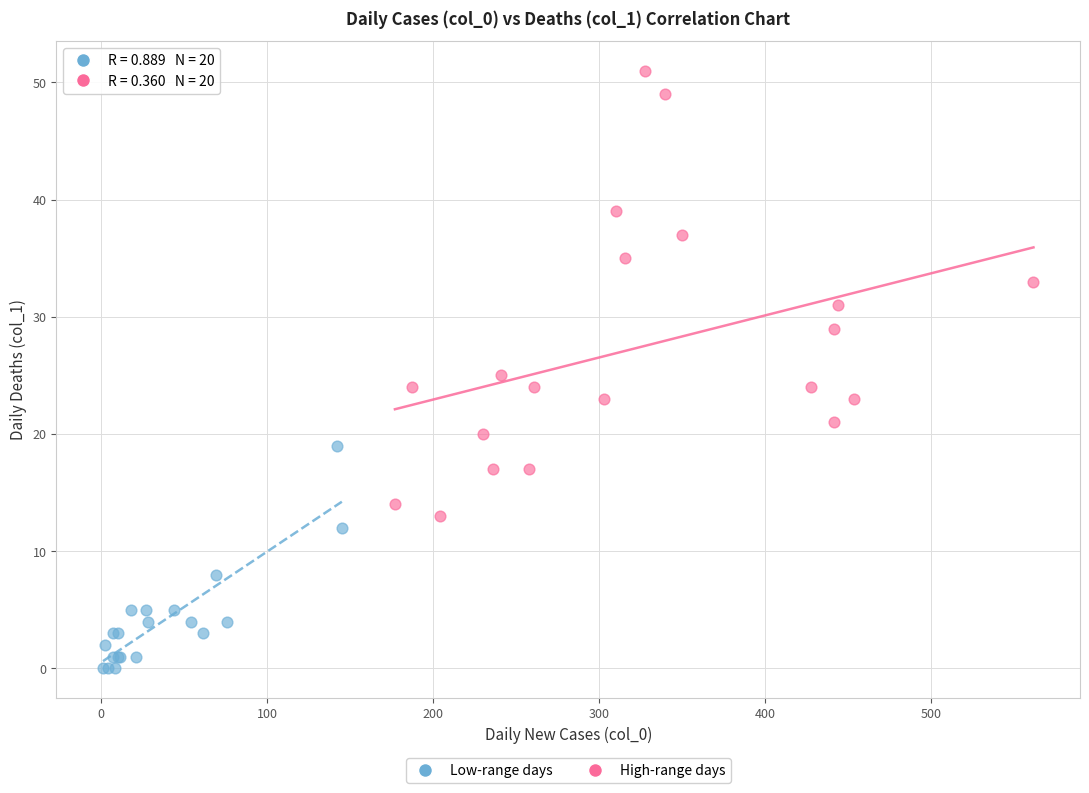

Which series has the widest spread of Y values?

High-range days